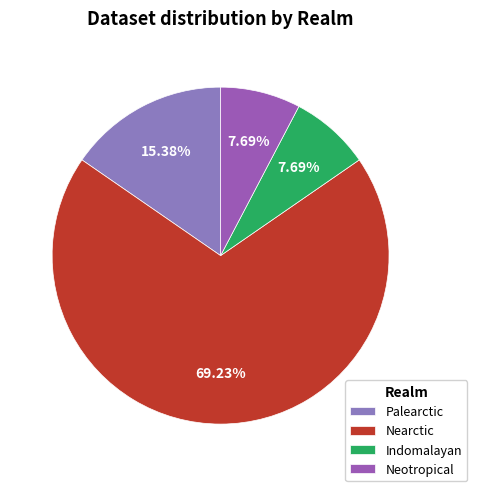

Which category has the biggest portion of the pie?

Nearctic